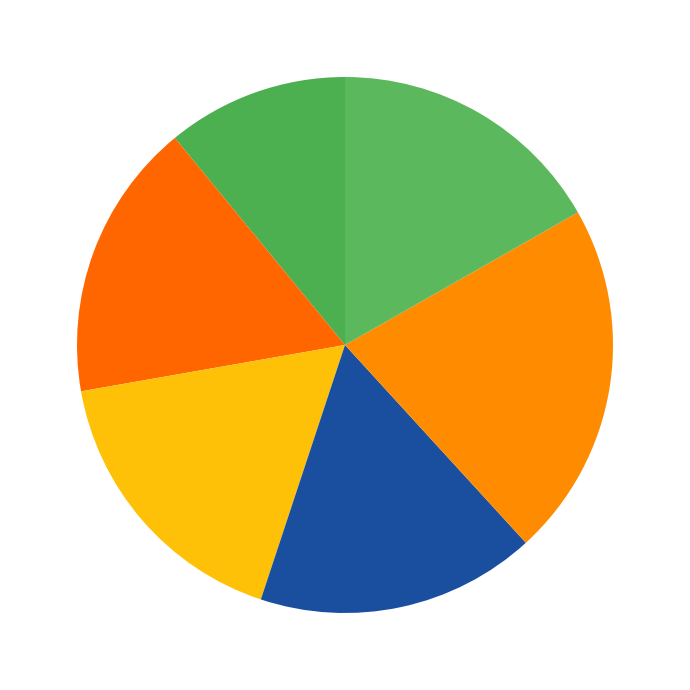

Is there a majority slice in this chart?

No